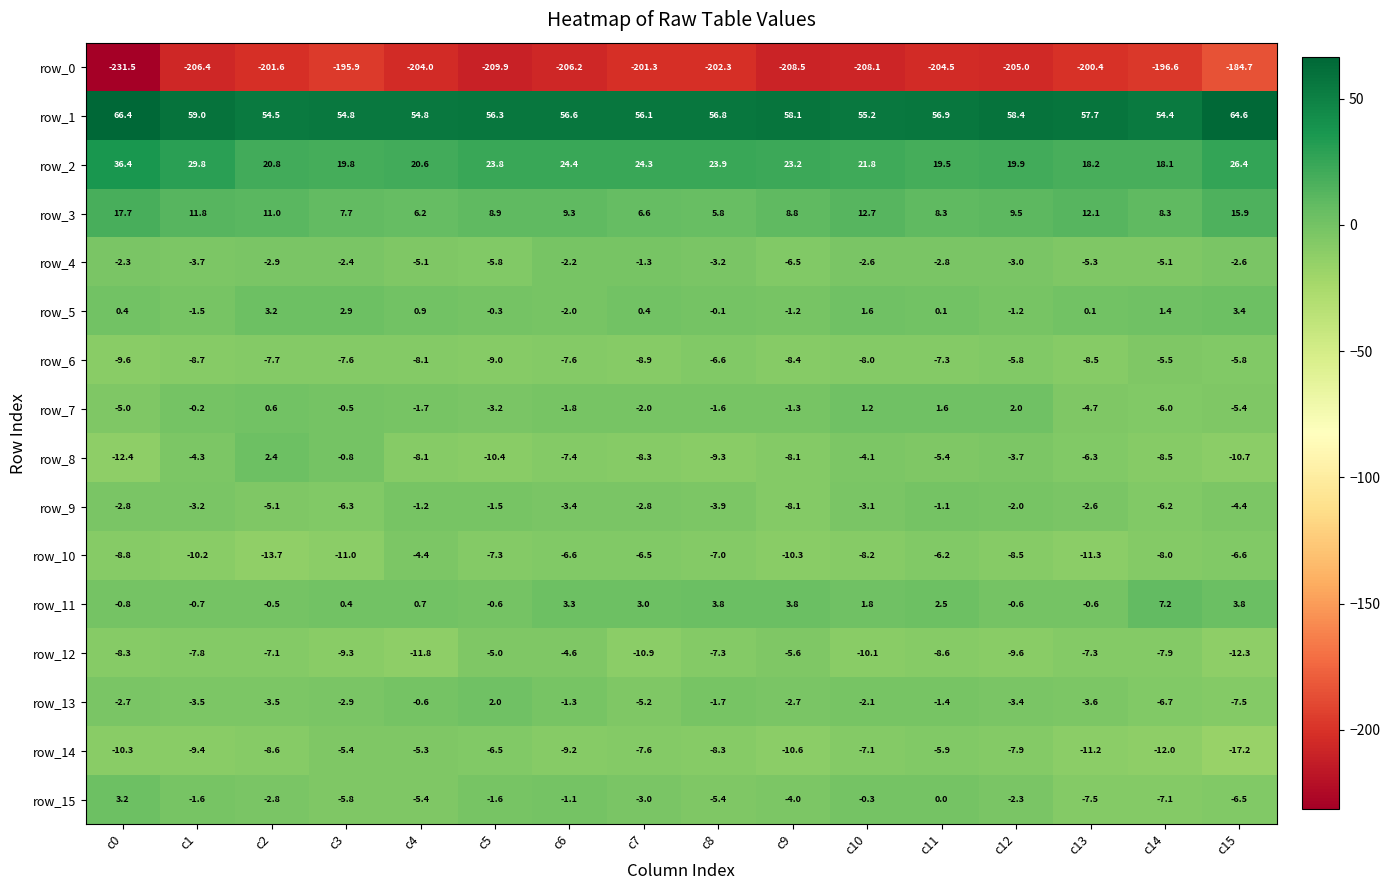

What is the lowest value of the row_13 series?

-7.5